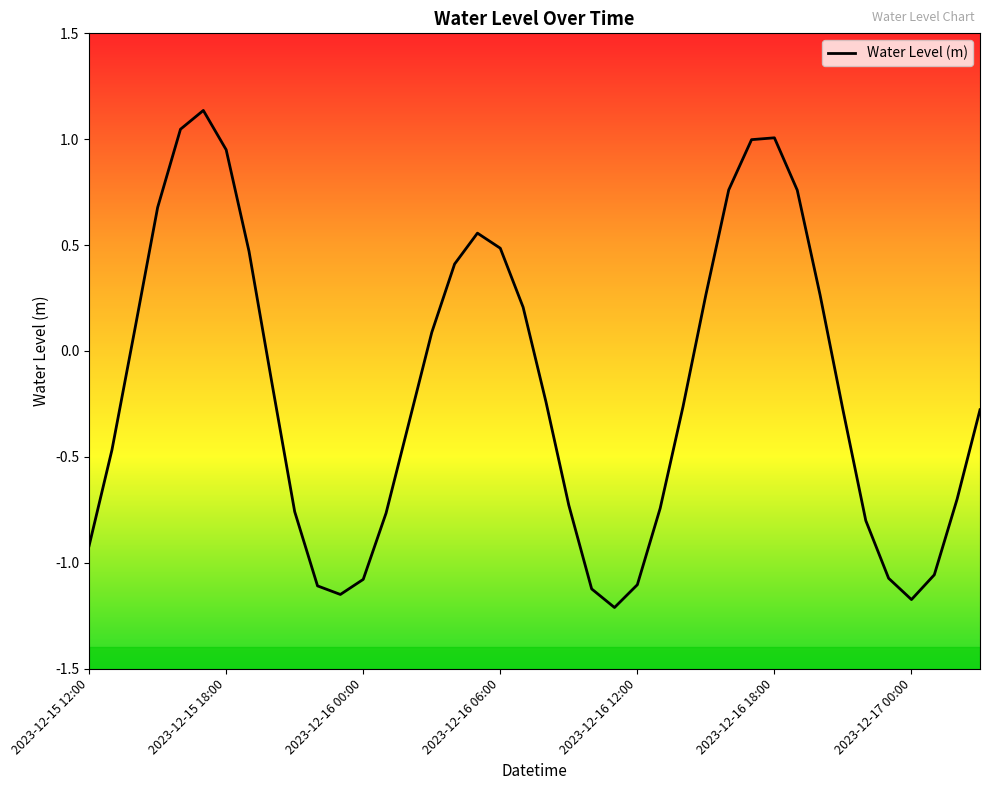

What is the minimum value shown in the chart?

-1.2